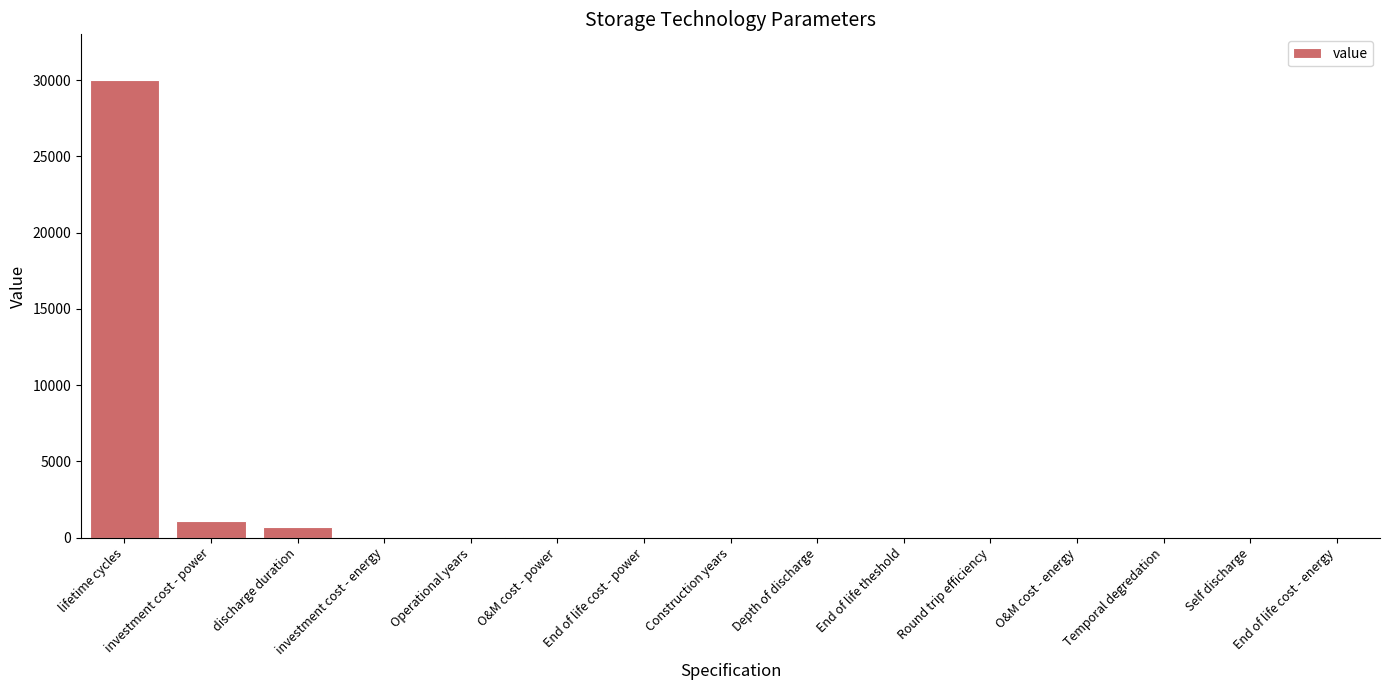

How many series are shown in this chart?

1